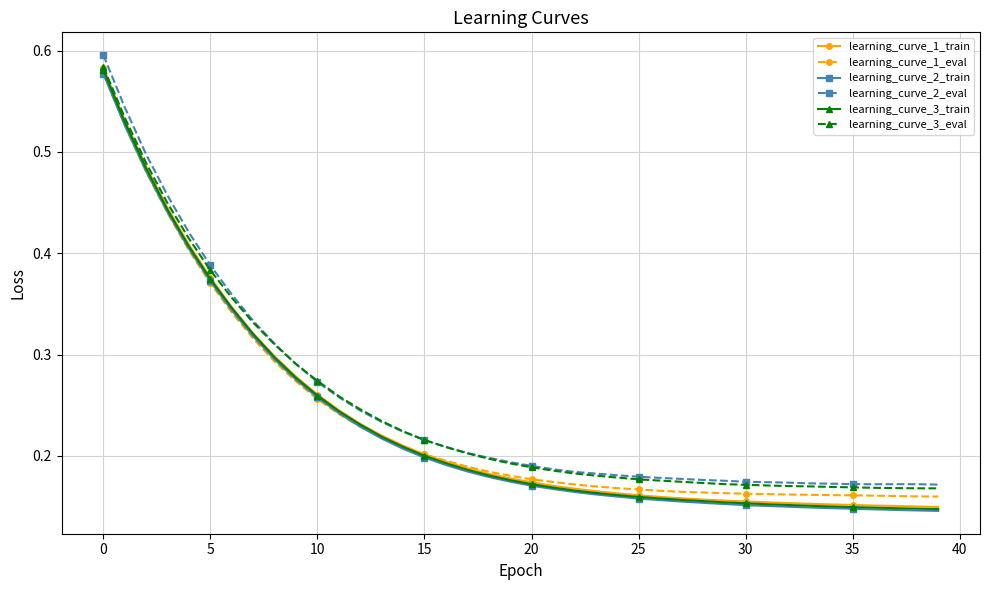

Which series has the widest spread of values?

learning_curve_3_train